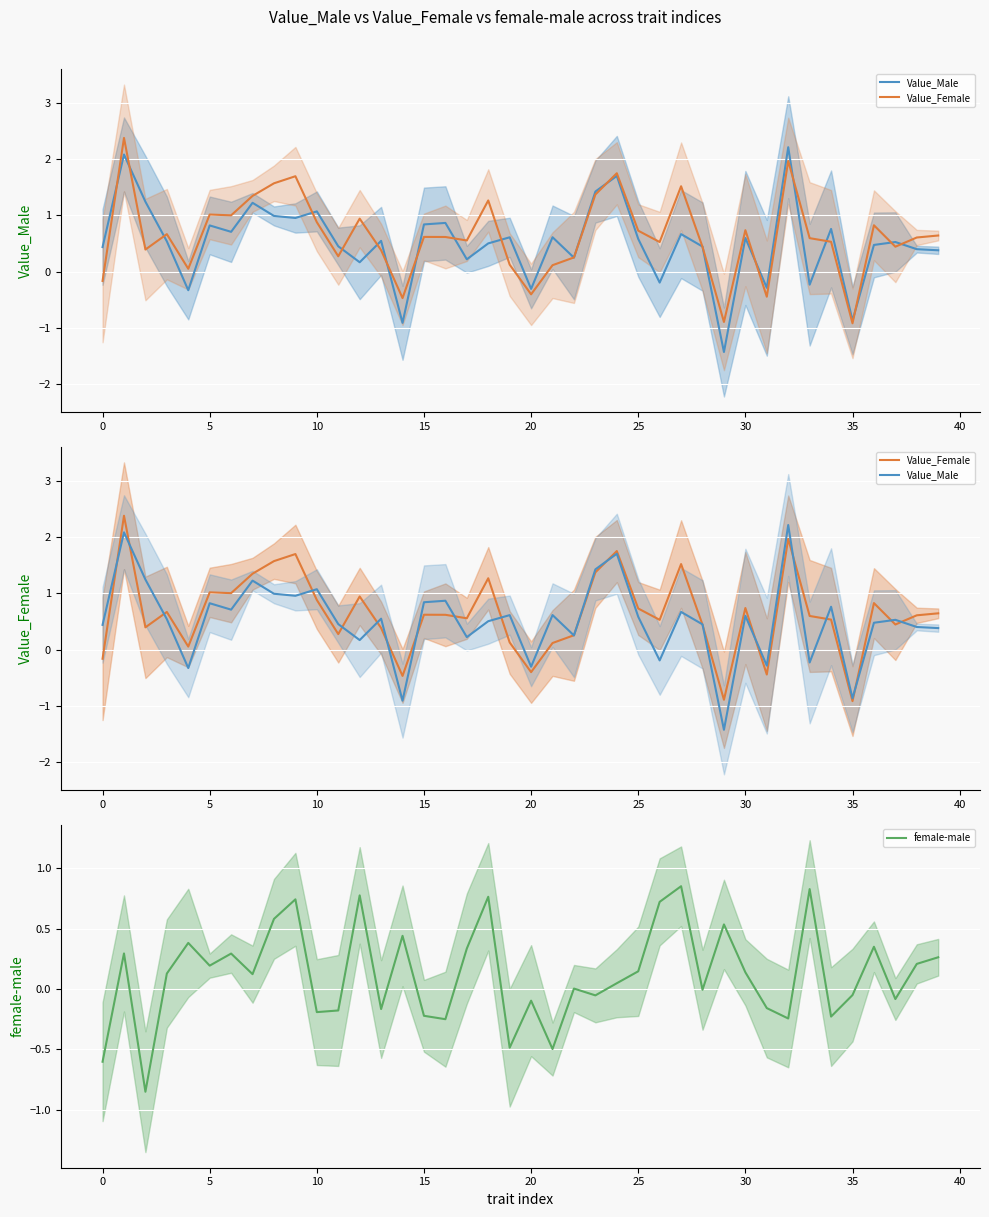

What is the maximum value shown in the chart?

2.4